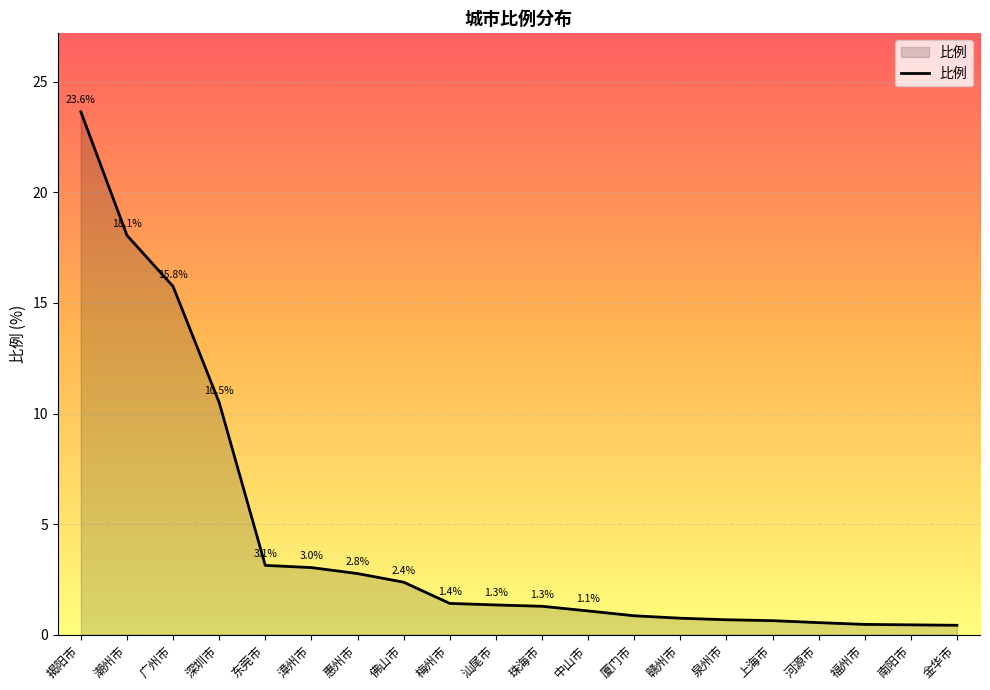

True or false: the data shows 1.3 at 汕尾市.

True